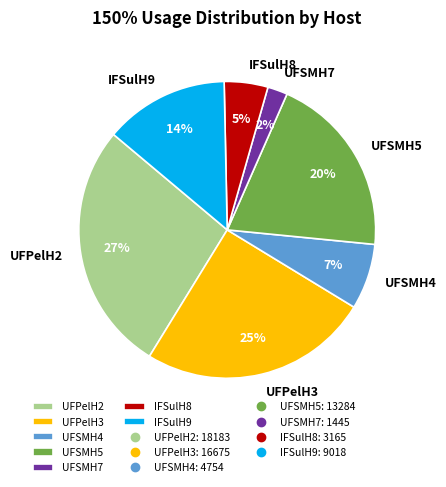

Is it true that UFSMH5 is 11% of the pie?

False